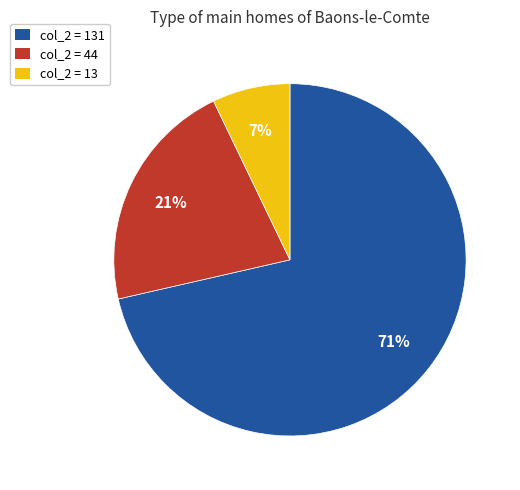

Do col_2 = 131 and col_2 = 13 together represent more than half of the pie?

Yes